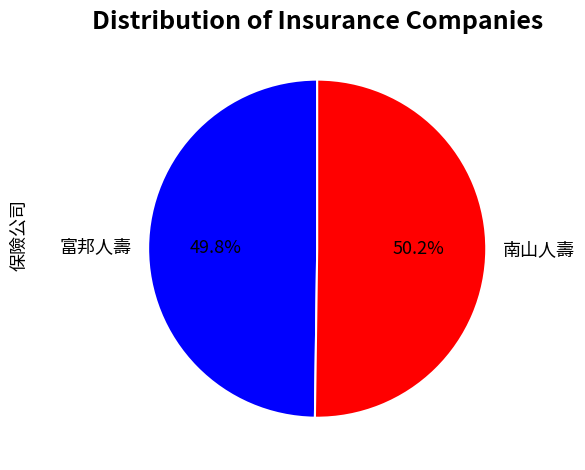

Does any single category account for the majority?

Yes